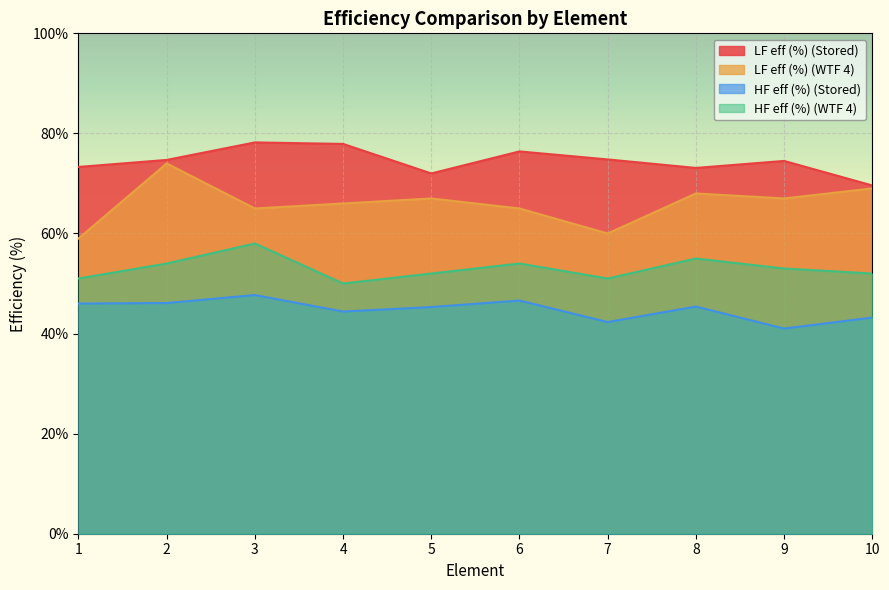

How many interior local valleys does the HF eff (%) (WTF 4) series have?

2